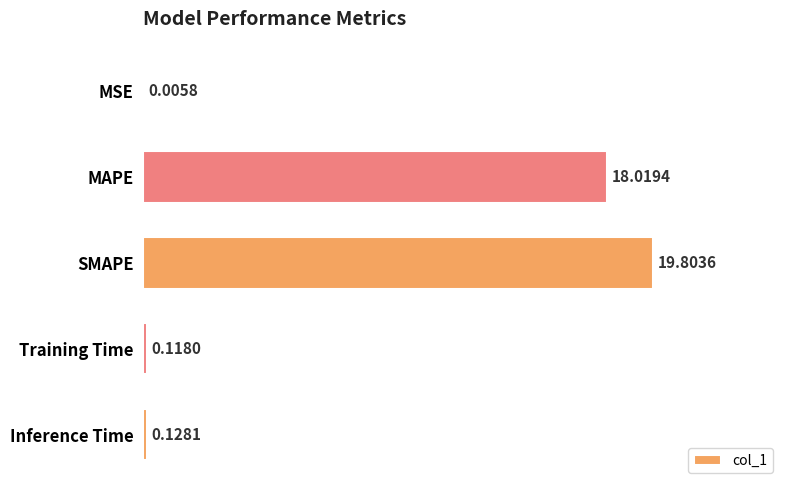

At which category does the chart reach its peak across all series?

SMAPE